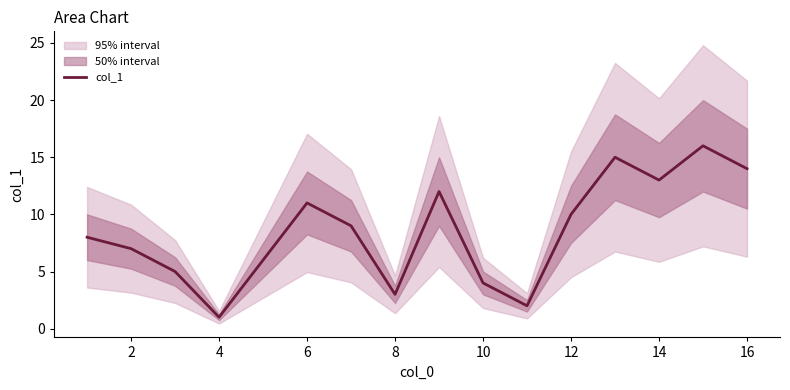

What is the value of the 16th point from the left?

14